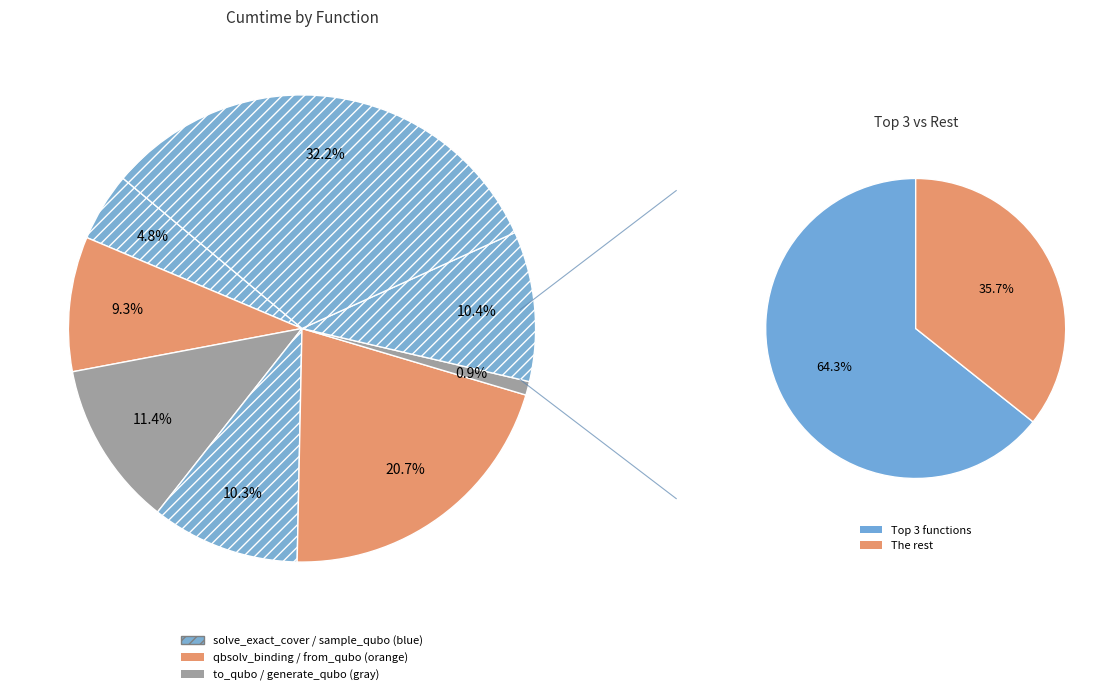

How much of the chart is everything except solve_exact_cover?

67.8%